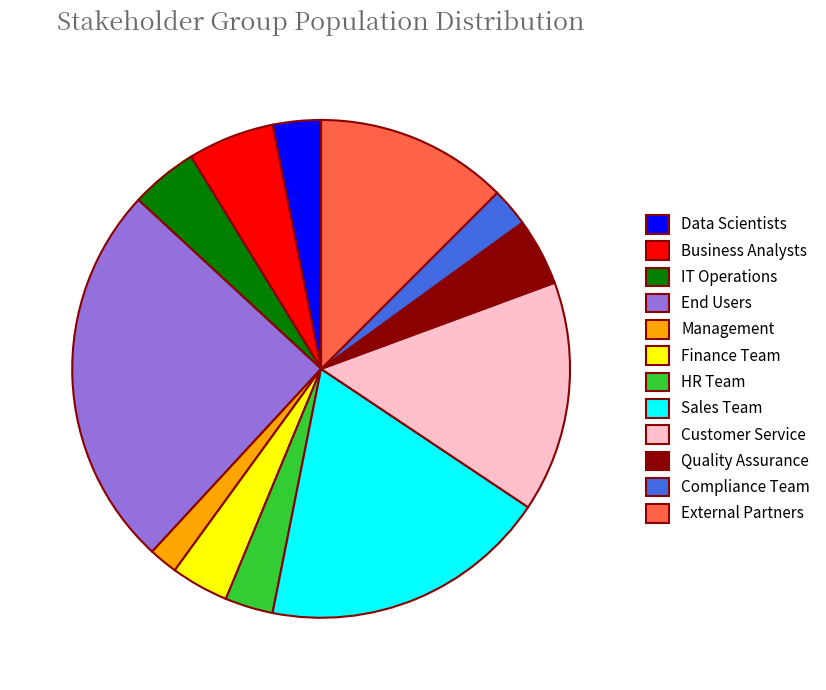

Is there any slice that represents more than half of the pie?

No